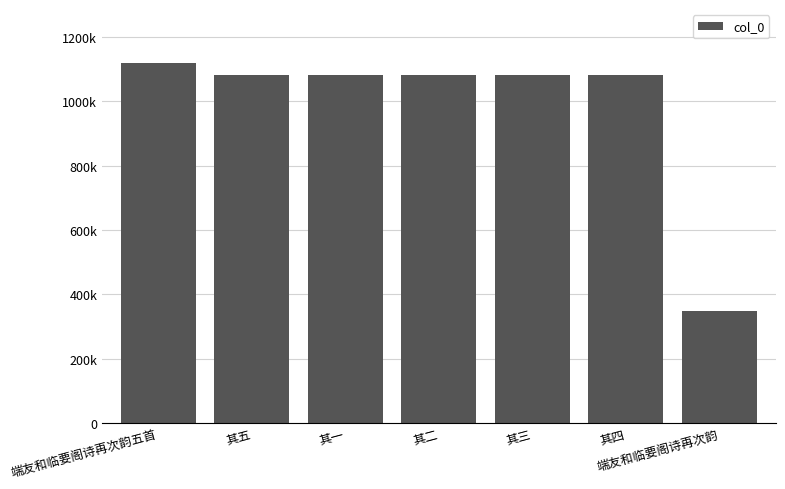

What is the average value?

982266